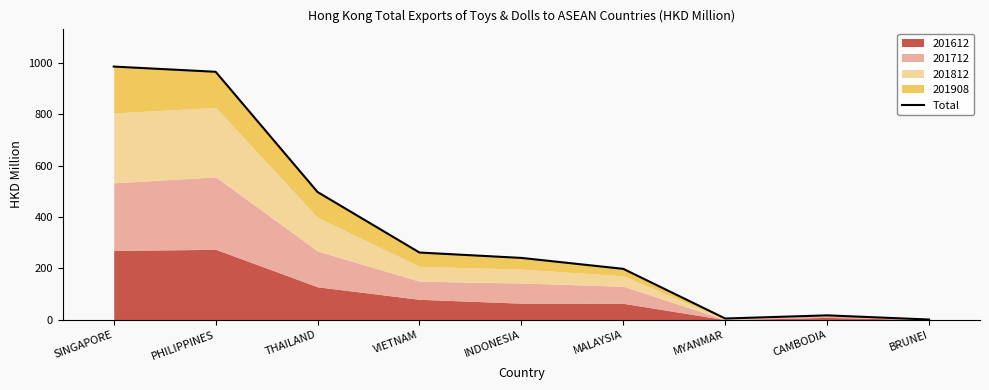

The value at THAILAND is 823.1. True or false?

False